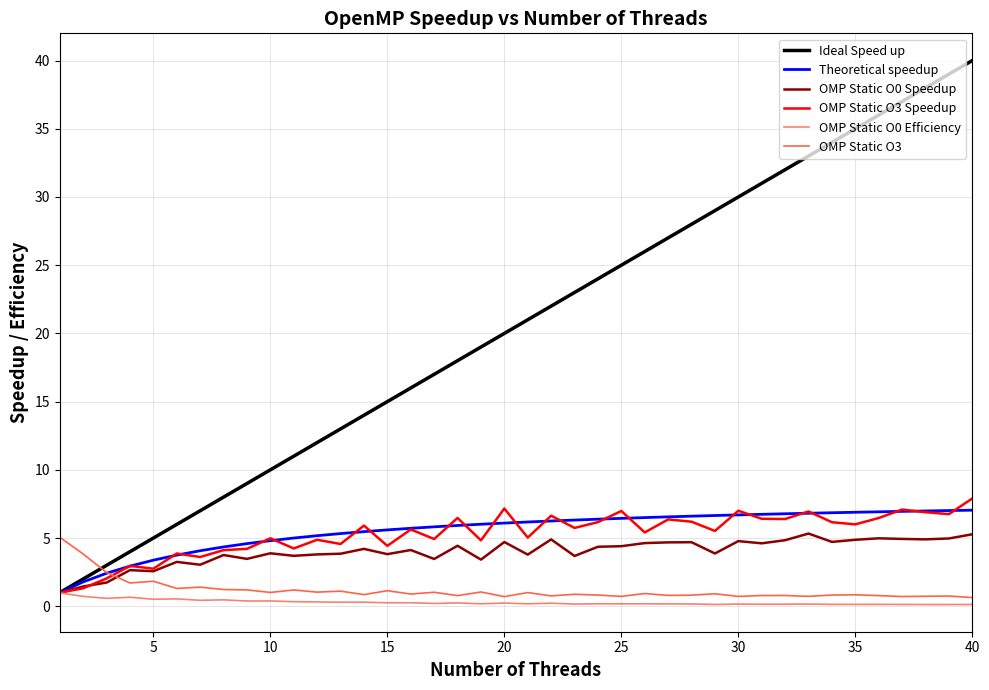

What are all the series names shown in the legend?

Ideal Speed up, Theoretical speedup, OMP Static O0 Speedup, OMP Static O3 Speedup, OMP Static O0 Efficiency, OMP Static O3